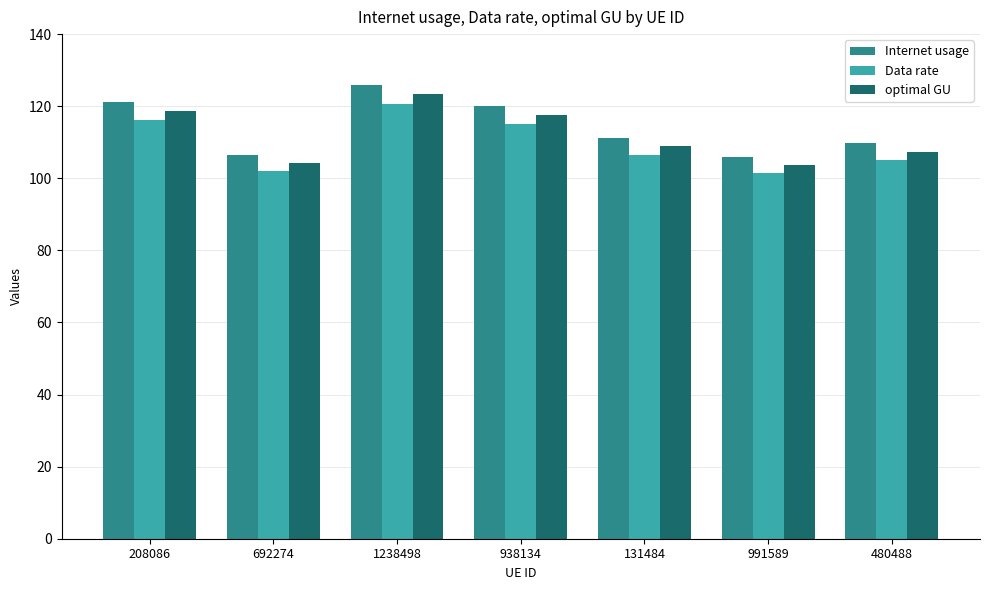

What is the minimum value for Internet usage?

105.8